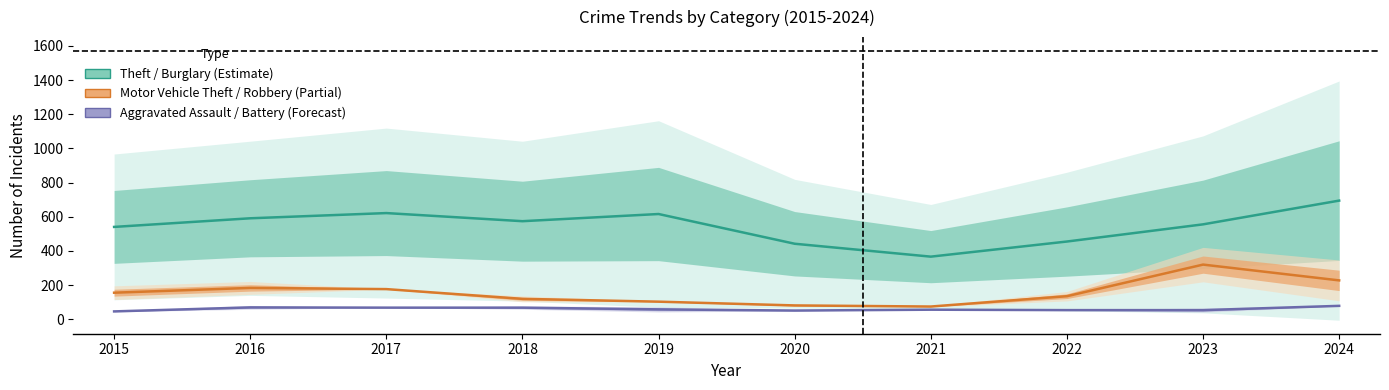

What is the approximate value of Motor Vehicle Theft / Robbery (Partial) at 2017?

176.5